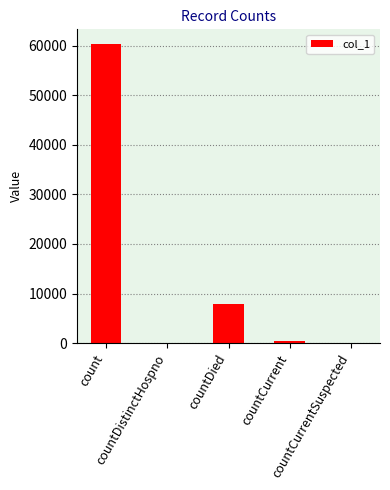

Reading left to right, what are all the values shown in this chart?

count=60304	countDistinctHospno=0	countDied=7950	countCurrent=441	countCurrentSuspected=0